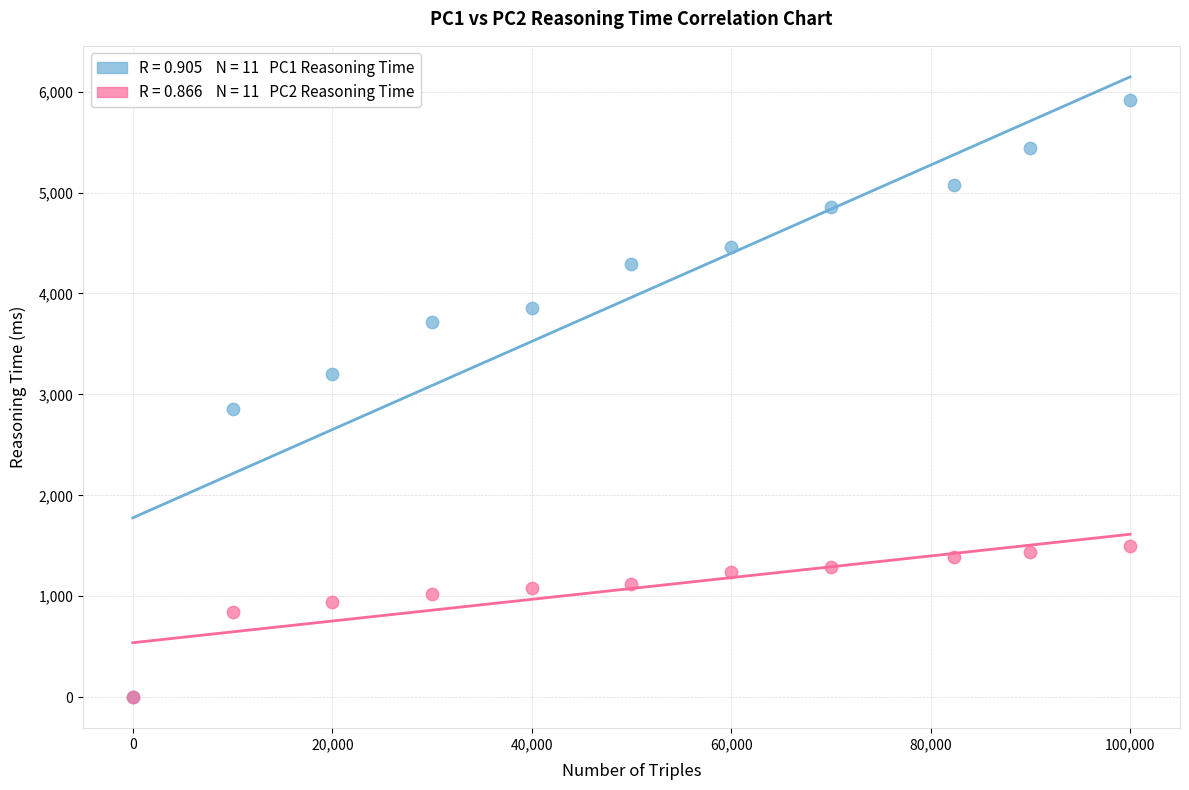

Across all series, what Y value is closest to 2957?

2852.7